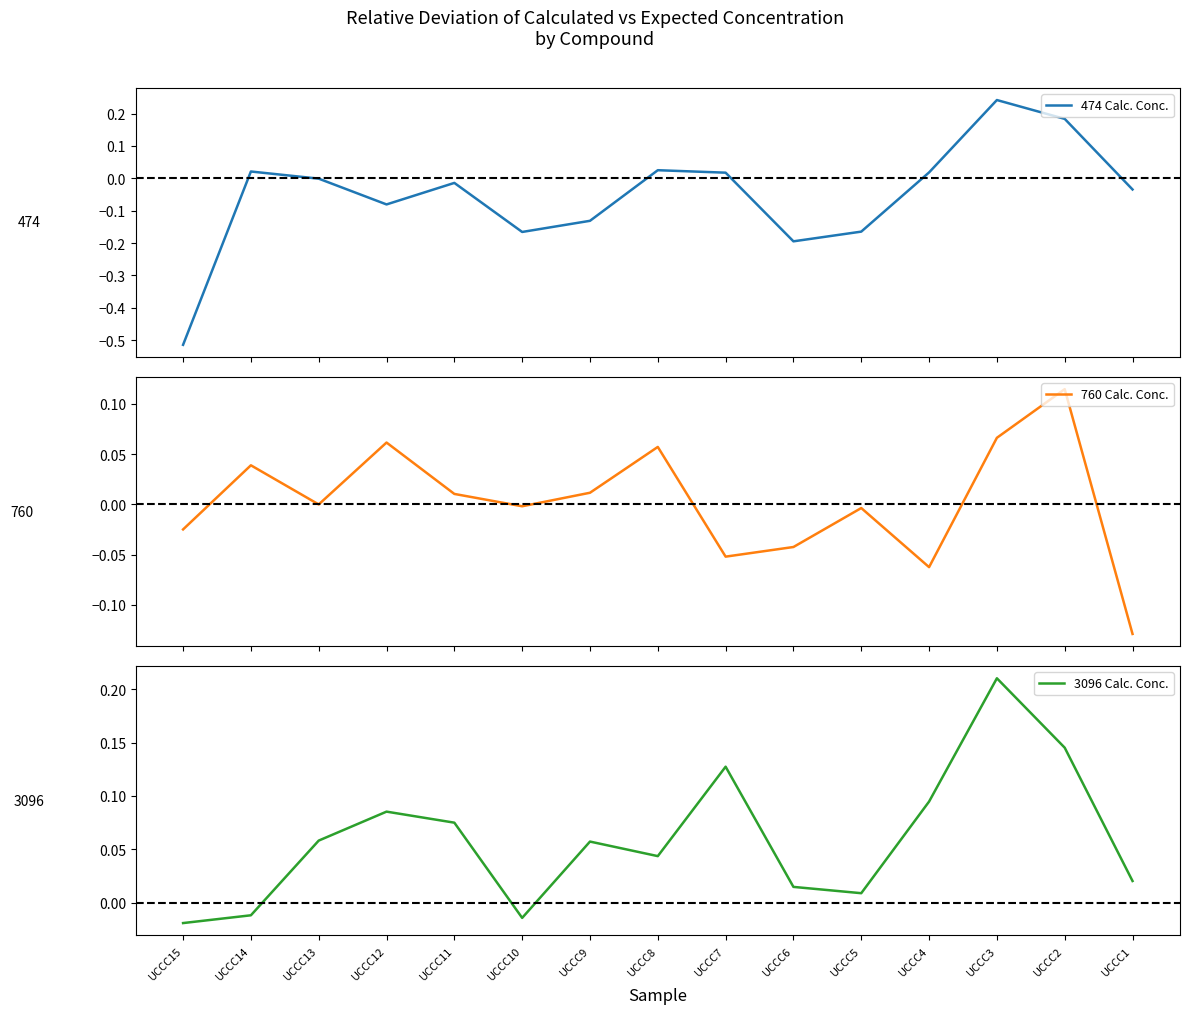

Where does the 3096 Calc. Conc. series first go above 0?

UCCC13